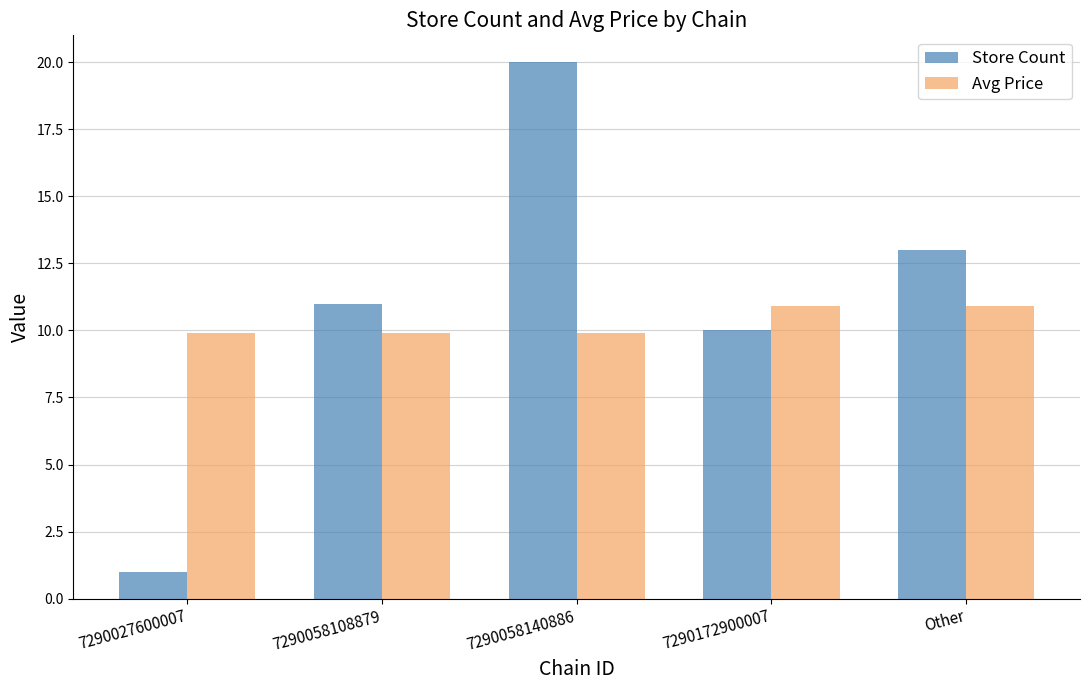

How many bars are there in total?

10